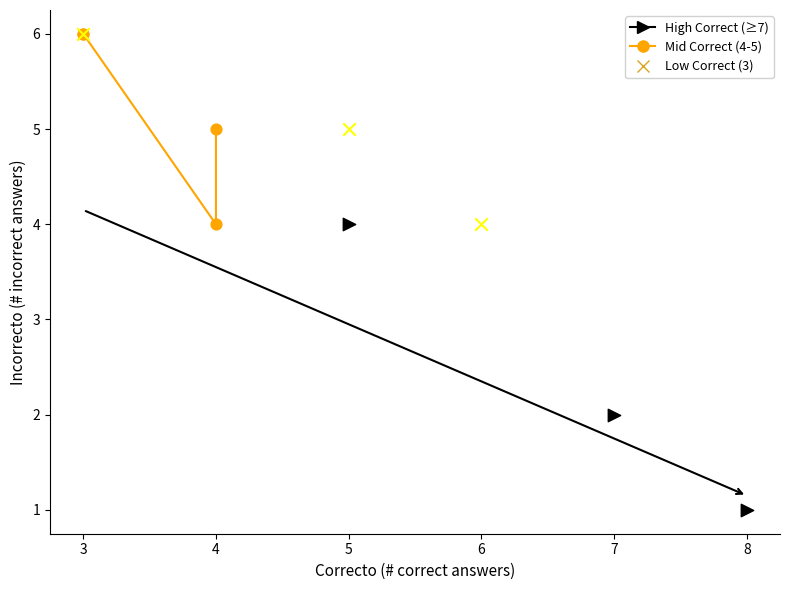

Which series contains the lowest Y value?

High Correct (≥7)